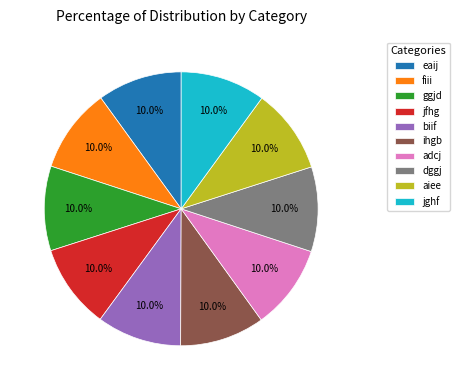

True or false: biif accounts for 10% of the total.

True